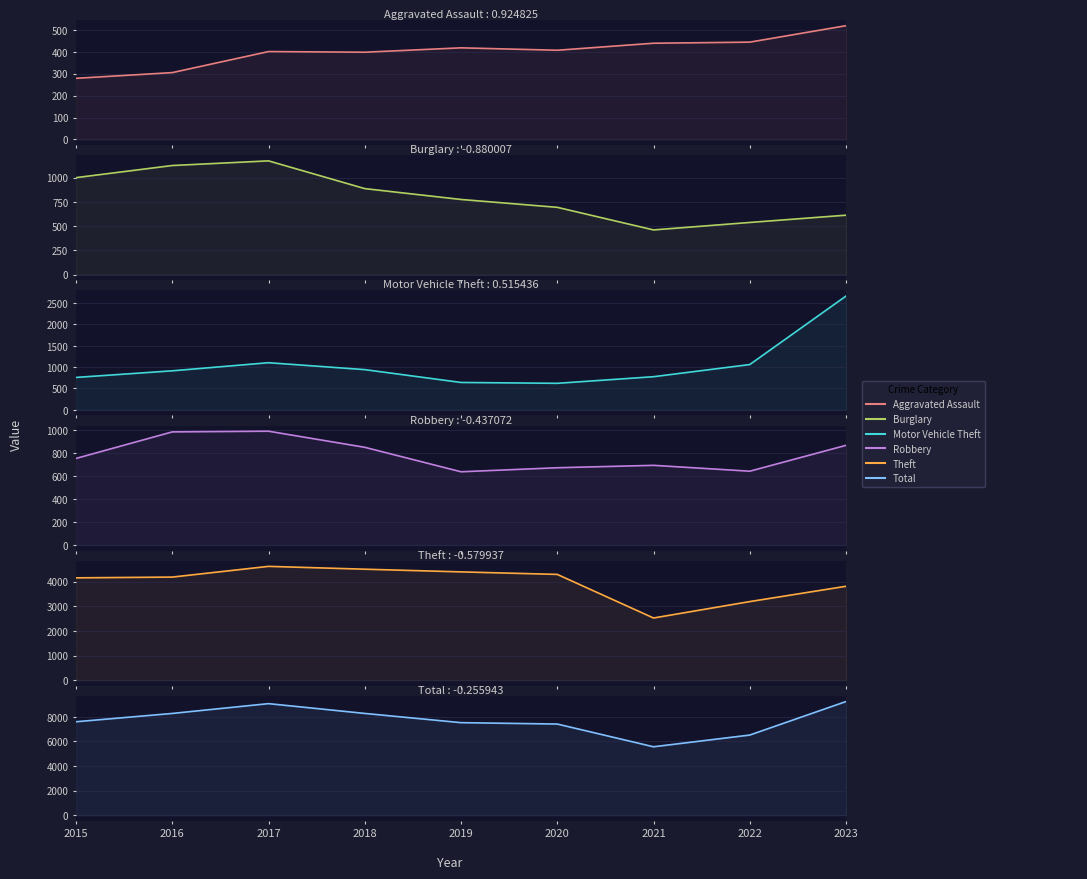

How many lines are shown in the chart?

6